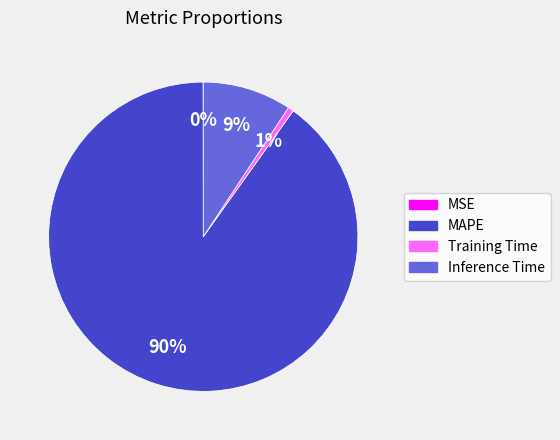

Which has a higher value, Training Time or MAPE?

MAPE